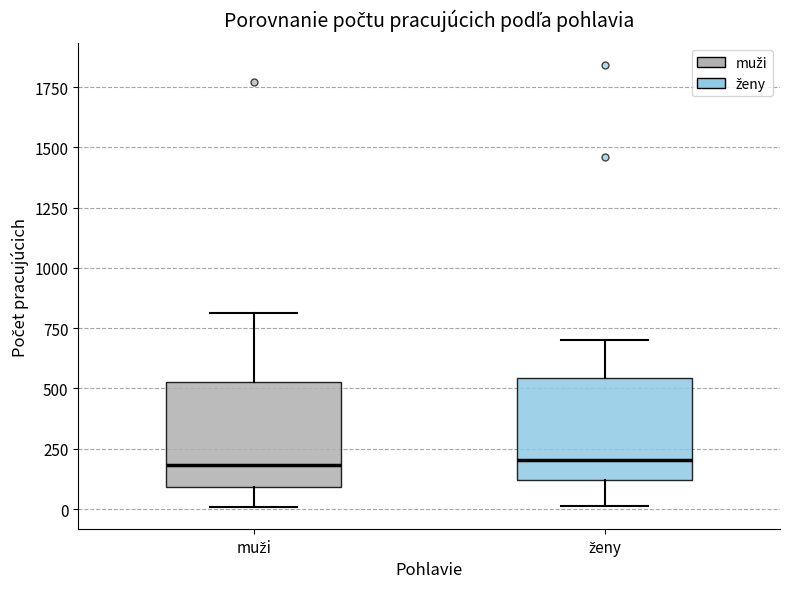

Reading left to right, transcribe this box plot: for each box, give where its median line is, the range the box spans, and where its two whiskers end, as read against the y-axis. The values are not printed on the chart, so give them approximately, as read against the axis.

muži: median 200, box 100 to 550, whiskers 0 to 800
ženy: median 200, box 100 to 550, whiskers 0 to 700